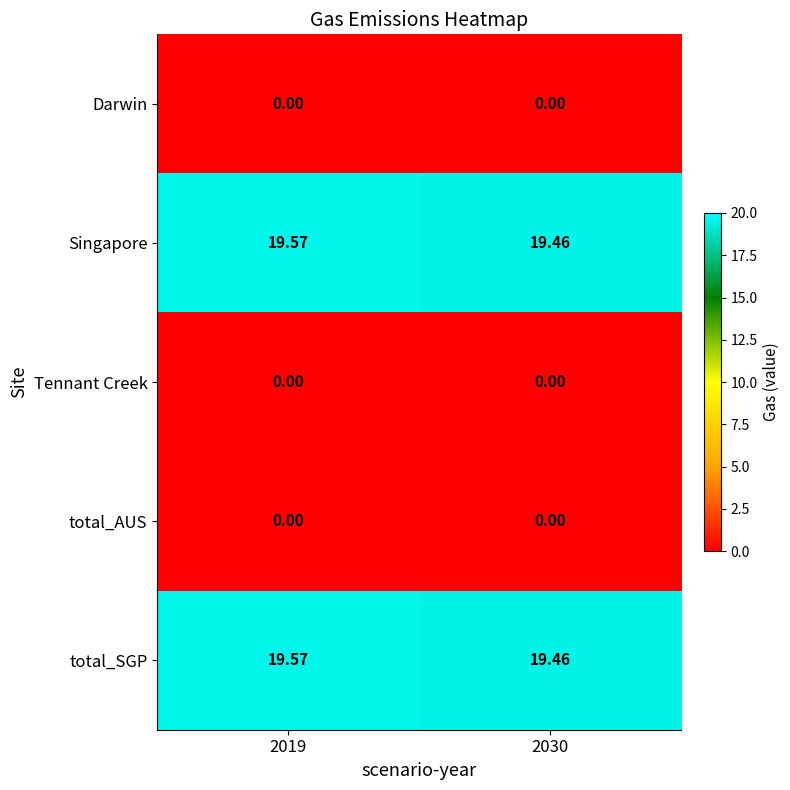

Is the value of total_AUS at 2019 greater than the value of Singapore at 2030?

No